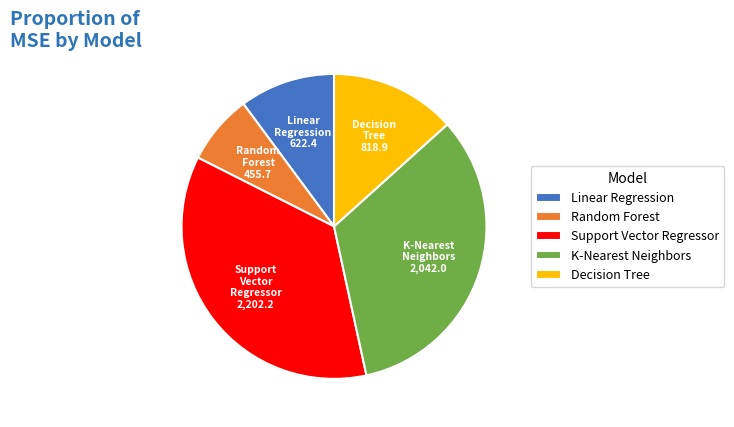

Which category has the smallest portion of the pie?

Random Forest